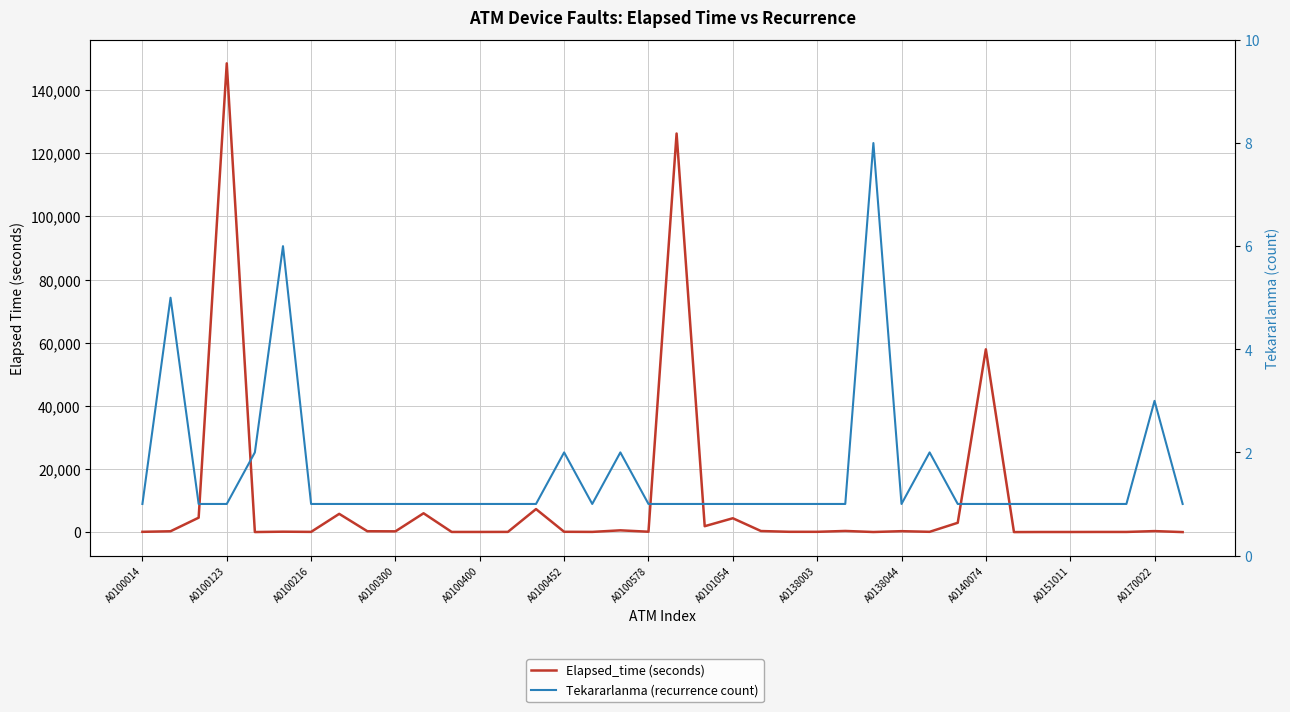

What is the approximate value of Tekararlanma (recurrence count) at A0138044?

1